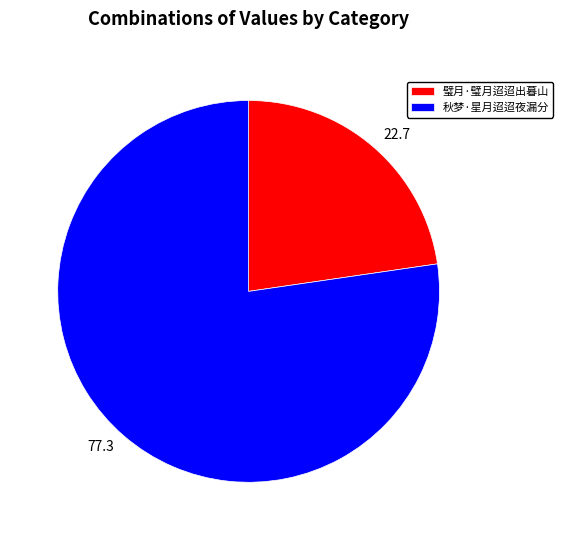

Is it true that 秋梦·星月迢迢夜漏分 is 65% of the pie?

False